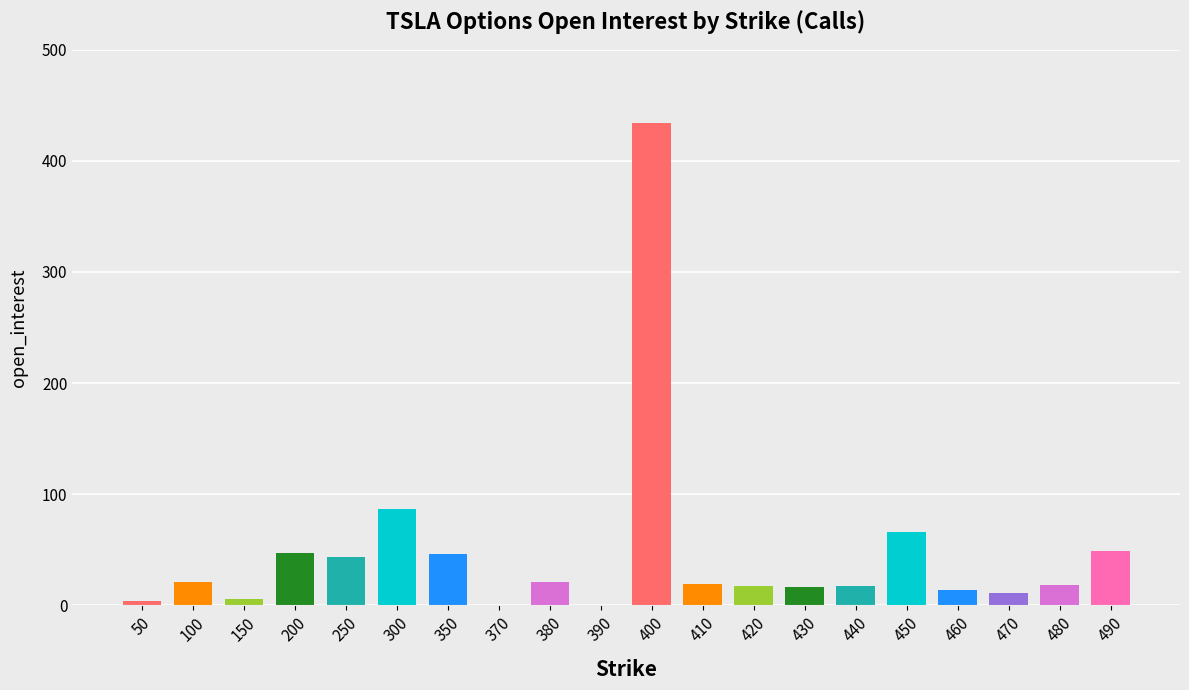

Where is the data nearest to the value 217?

300